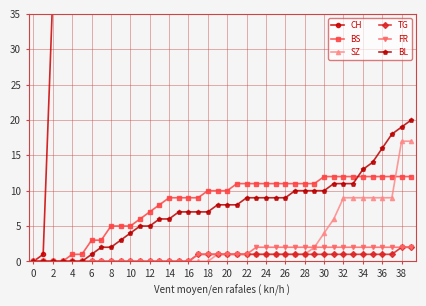

True or false: BL and CH cross at least once.

False